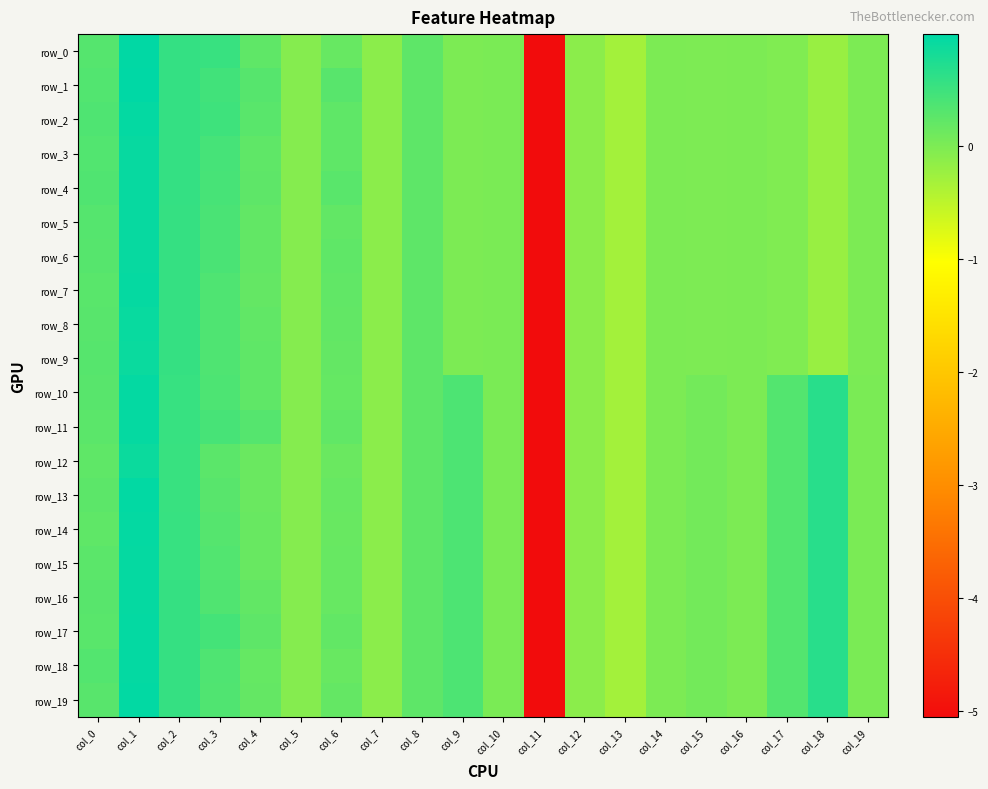

Reading left to right, transcribe all the data shown in this chart.

row_0: 0.3	1.0	0.6	0.5	0.2	-0.1	0.2	-0.1	0.2	0.0	0.0	-5.1	-0.1	-0.3	-0.0	-0.0	-0.0	-0.0	-0.2	-0.0
row_1: 0.3	1.0	0.6	0.5	0.3	-0.1	0.3	-0.1	0.2	0.0	0.0	-5.1	-0.1	-0.3	-0.0	-0.0	-0.0	-0.0	-0.2	-0.0
row_2: 0.4	1.0	0.6	0.5	0.3	-0.1	0.2	-0.1	0.2	0.0	0.0	-5.1	-0.1	-0.3	-0.0	-0.0	-0.0	-0.0	-0.2	-0.0
row_3: 0.3	0.9	0.6	0.4	0.2	-0.1	0.2	-0.1	0.2	0.0	0.0	-5.1	-0.1	-0.3	-0.0	-0.0	-0.0	-0.0	-0.2	-0.0
row_4: 0.4	0.9	0.6	0.4	0.2	-0.1	0.3	-0.1	0.2	0.0	0.0	-5.1	-0.1	-0.3	-0.0	-0.0	-0.0	-0.0	-0.2	-0.0
row_5: 0.3	0.9	0.6	0.4	0.2	-0.1	0.2	-0.1	0.2	0.0	0.0	-5.1	-0.1	-0.3	-0.0	-0.0	-0.0	-0.0	-0.2	-0.0
row_6: 0.3	0.9	0.6	0.4	0.2	-0.1	0.2	-0.1	0.2	0.0	0.0	-5.1	-0.1	-0.3	-0.0	-0.0	-0.0	-0.0	-0.2	-0.0
row_7: 0.3	0.9	0.6	0.4	0.2	-0.1	0.2	-0.1	0.2	0.0	0.0	-5.1	-0.1	-0.3	-0.0	-0.0	-0.0	-0.0	-0.2	-0.0
row_8: 0.3	0.9	0.6	0.4	0.2	-0.1	0.2	-0.1	0.2	0.0	0.0	-5.1	-0.1	-0.3	-0.0	-0.0	-0.0	-0.0	-0.2	-0.0
row_9: 0.3	0.9	0.6	0.4	0.2	-0.1	0.2	-0.1	0.2	0.0	0.0	-5.1	-0.1	-0.3	-0.0	-0.0	-0.0	-0.0	-0.2	-0.0
row_10: 0.3	1.0	0.5	0.4	0.2	-0.1	0.2	-0.1	0.2	0.4	0.0	-5.1	-0.1	-0.3	-0.0	0.1	-0.0	0.3	0.7	0.0
row_11: 0.3	0.9	0.5	0.4	0.3	-0.1	0.2	-0.1	0.2	0.4	0.0	-5.1	-0.1	-0.3	-0.0	0.1	-0.0	0.3	0.7	0.0
row_12: 0.2	0.9	0.5	0.3	0.1	-0.1	0.1	-0.1	0.2	0.4	0.0	-5.1	-0.1	-0.3	-0.0	0.1	-0.0	0.3	0.7	0.0
row_13: 0.3	1.0	0.5	0.3	0.1	-0.1	0.2	-0.1	0.2	0.4	0.0	-5.1	-0.1	-0.3	-0.0	0.1	-0.0	0.3	0.7	0.0
row_14: 0.2	1.0	0.5	0.3	0.2	-0.1	0.2	-0.1	0.2	0.4	0.0	-5.1	-0.1	-0.3	-0.0	0.1	-0.0	0.3	0.7	0.0
row_15: 0.3	0.9	0.5	0.3	0.2	-0.1	0.2	-0.1	0.2	0.4	0.0	-5.1	-0.1	-0.3	-0.0	0.1	-0.0	0.3	0.7	0.0
row_16: 0.3	0.9	0.6	0.3	0.2	-0.1	0.2	-0.1	0.2	0.4	0.0	-5.1	-0.1	-0.3	-0.0	0.1	-0.0	0.3	0.7	0.0
row_17: 0.3	1.0	0.6	0.4	0.2	-0.1	0.2	-0.1	0.2	0.4	0.0	-5.1	-0.1	-0.3	-0.0	0.1	-0.0	0.3	0.7	0.0
row_18: 0.3	1.0	0.6	0.4	0.2	-0.1	0.2	-0.1	0.2	0.4	0.0	-5.1	-0.1	-0.3	-0.0	0.1	-0.0	0.3	0.7	0.0
row_19: 0.3	1.0	0.6	0.3	0.2	-0.1	0.2	-0.1	0.2	0.4	0.0	-5.1	-0.1	-0.3	-0.0	0.1	-0.0	0.3	0.7	0.0